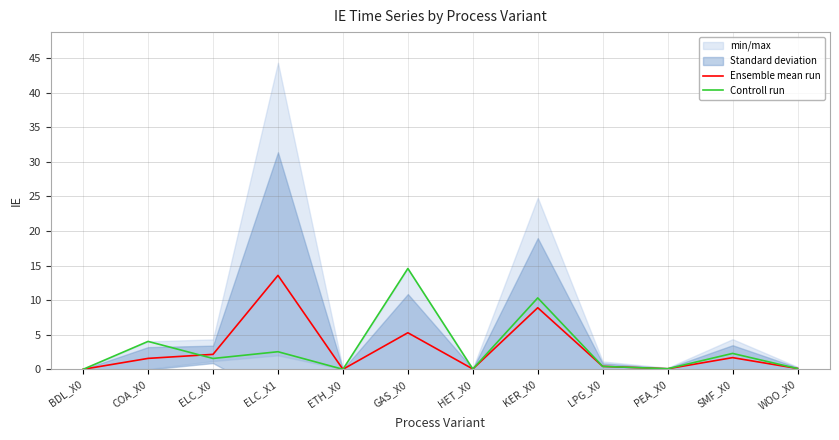

What is the total value across all series at PEA_X0?

0.2